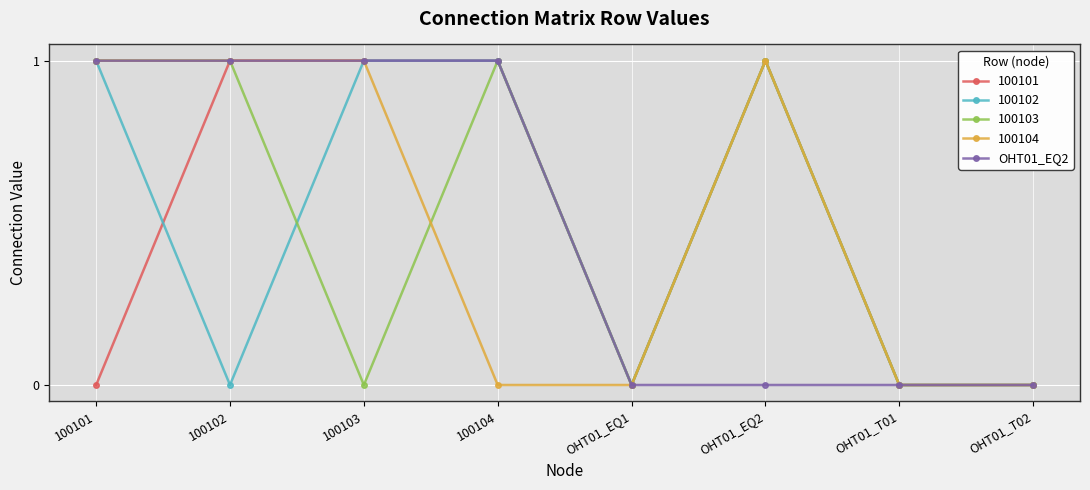

Is it true that OHT01_EQ2 equals 0 at OHT01_T01?

True